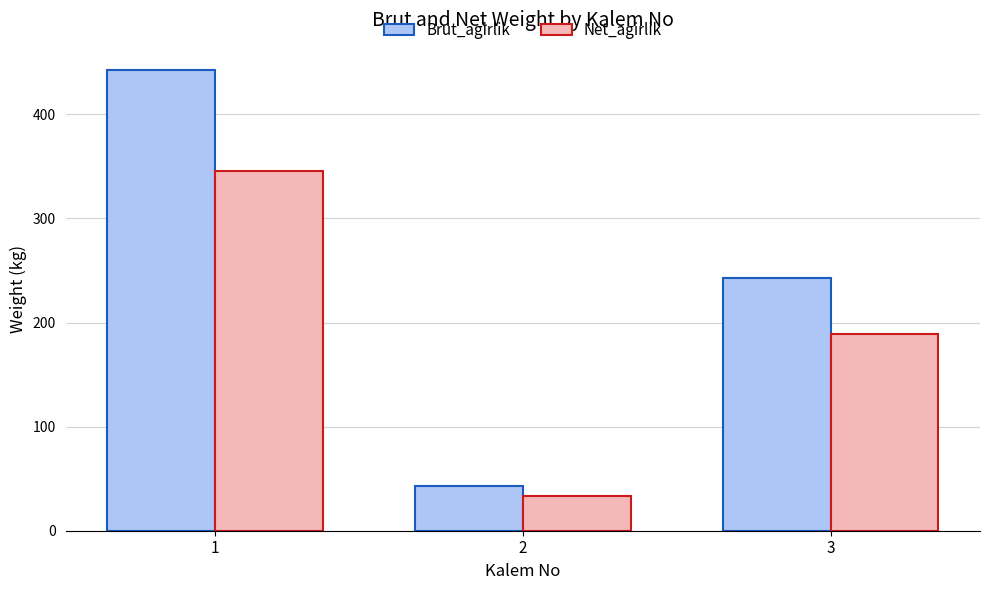

What is the value of the Net_agirlik bar at the 3rd from the left?

189.4